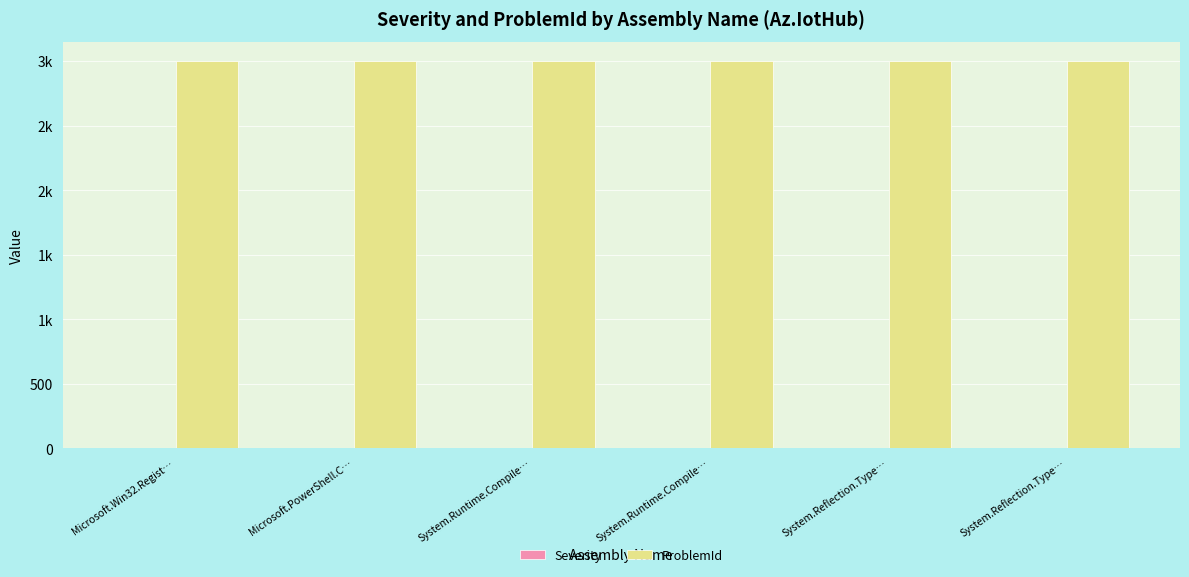

Is the value of ProblemId at Microsoft.Win32.Regist… greater than the value of Severity at Microsoft.PowerShell.C…?

Yes